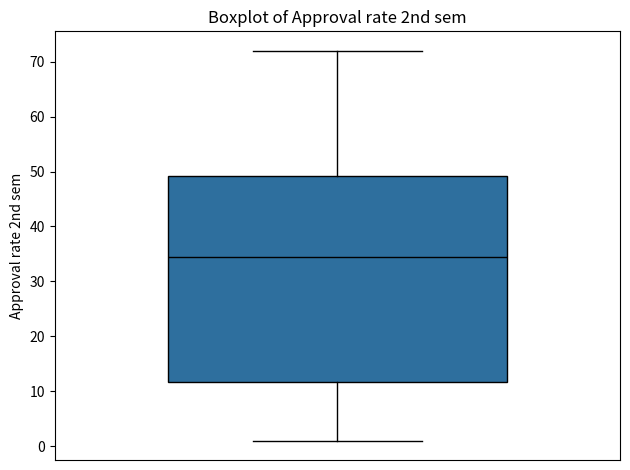

Read this box plot against the y-axis: the position of the median line, the range covered by the box, and the ends of both whiskers. The values are not printed on the chart, so give them approximately, as read against the axis.

median 35, box 12 to 49, whiskers 1 to 72